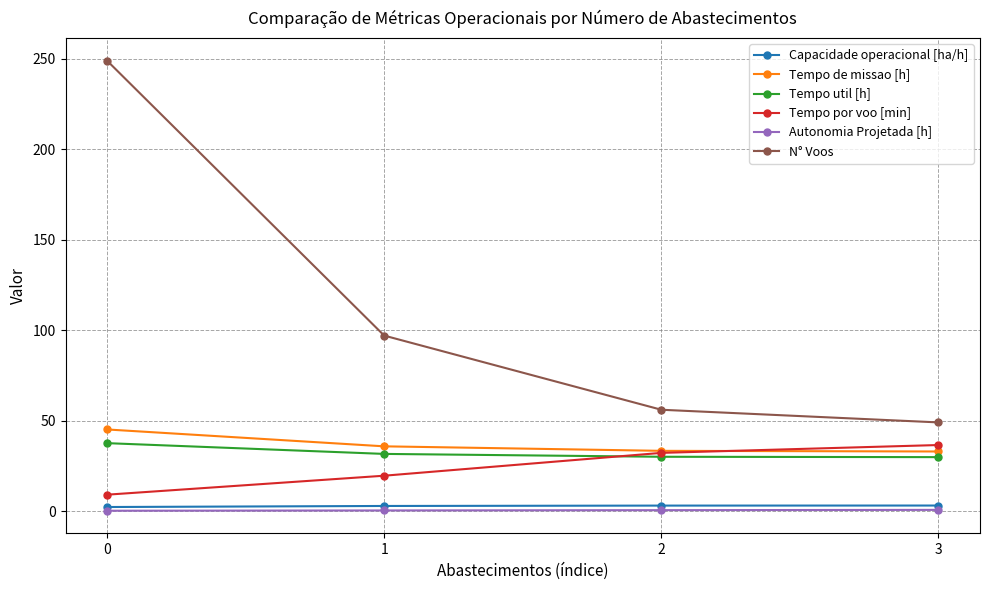

True or false: Autonomia Projetada [h] and Tempo util [h] cross at least once.

False